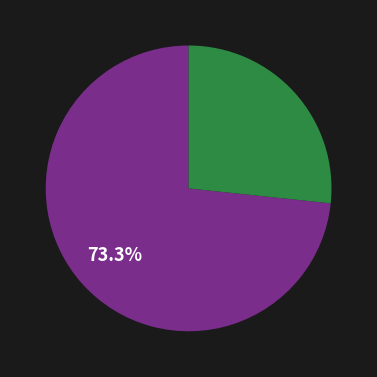

To the nearest percent, what is the average slice percentage?

50%